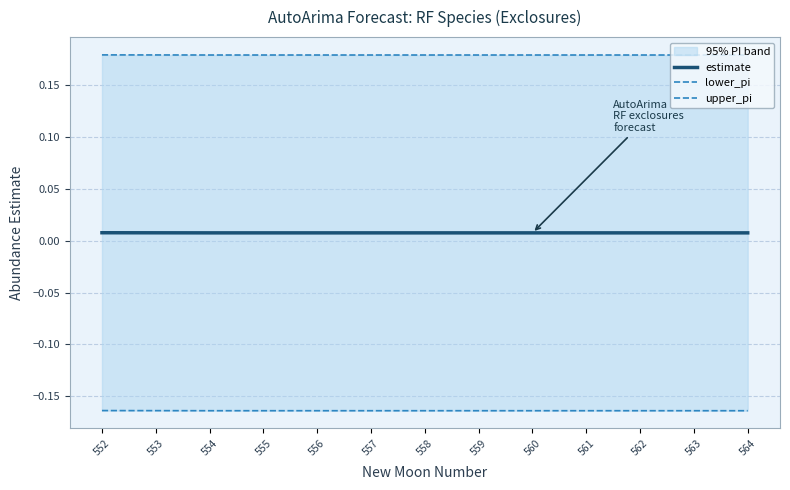

Which series changed the most between 553 and 563?

lower_pi